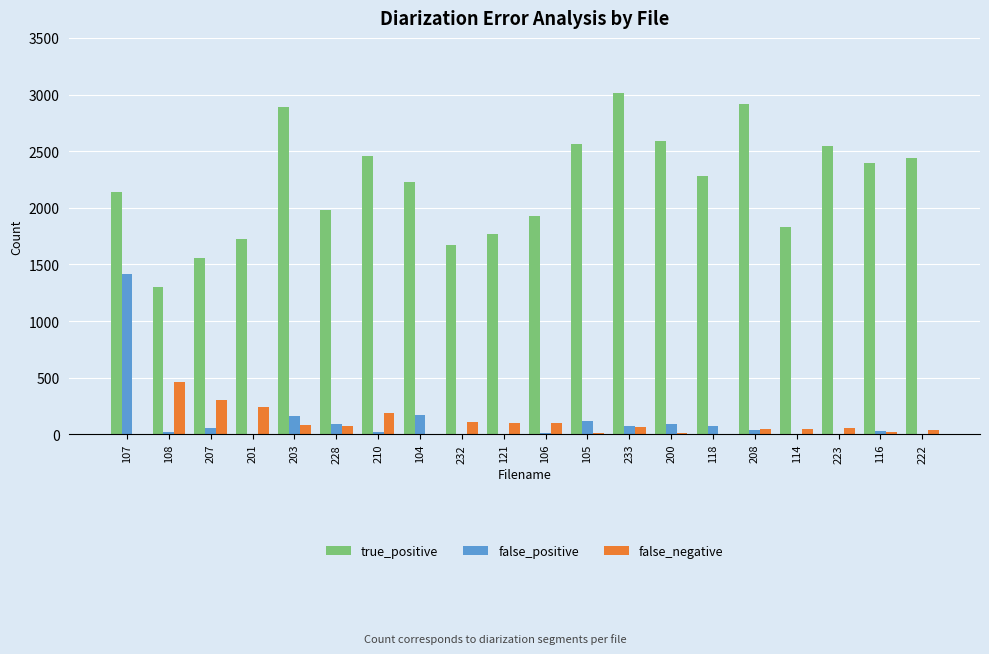

At which category is the sum across all series the highest?

107